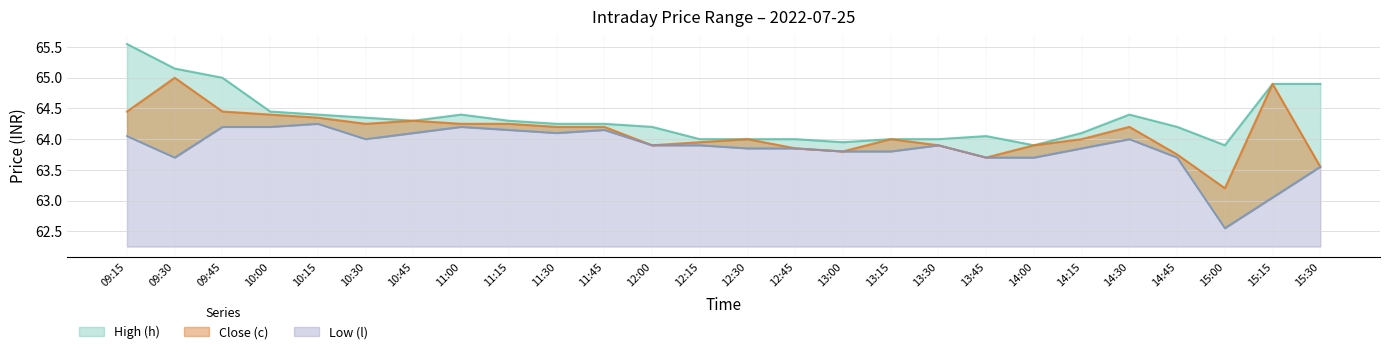

What is the difference between the maximum and minimum values in the High (h) series?

1.6